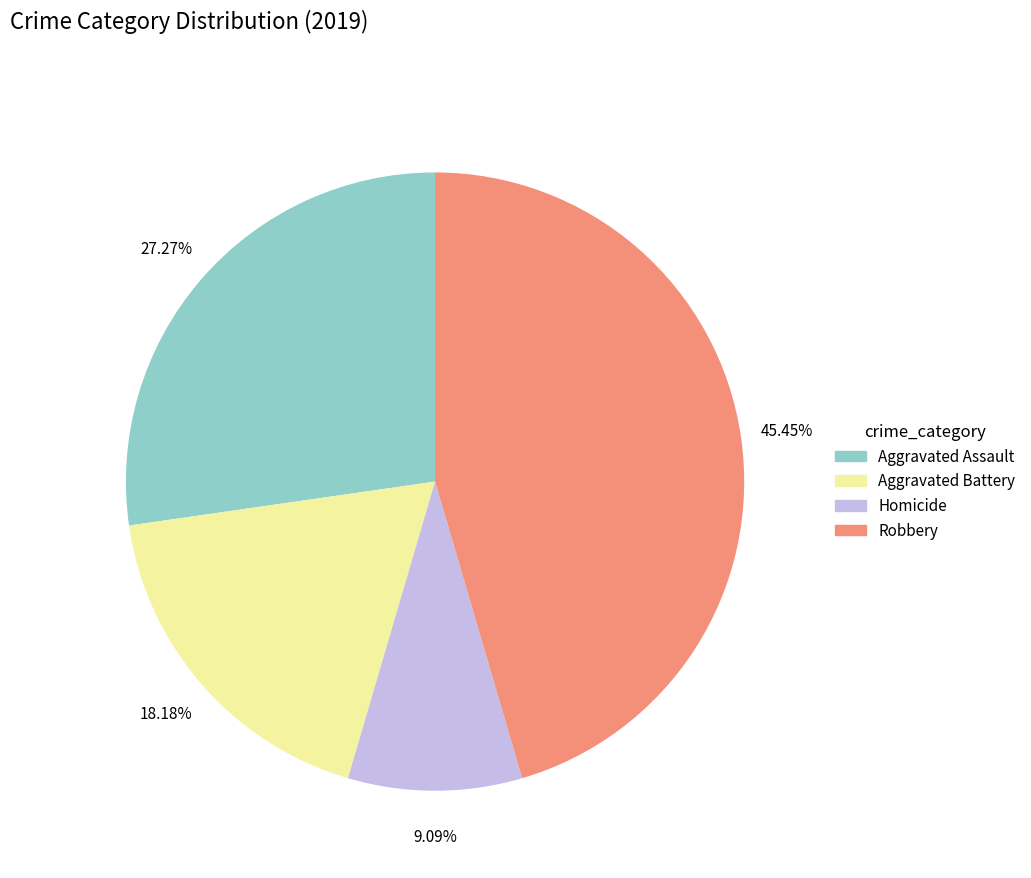

Is there a majority slice in this chart?

No